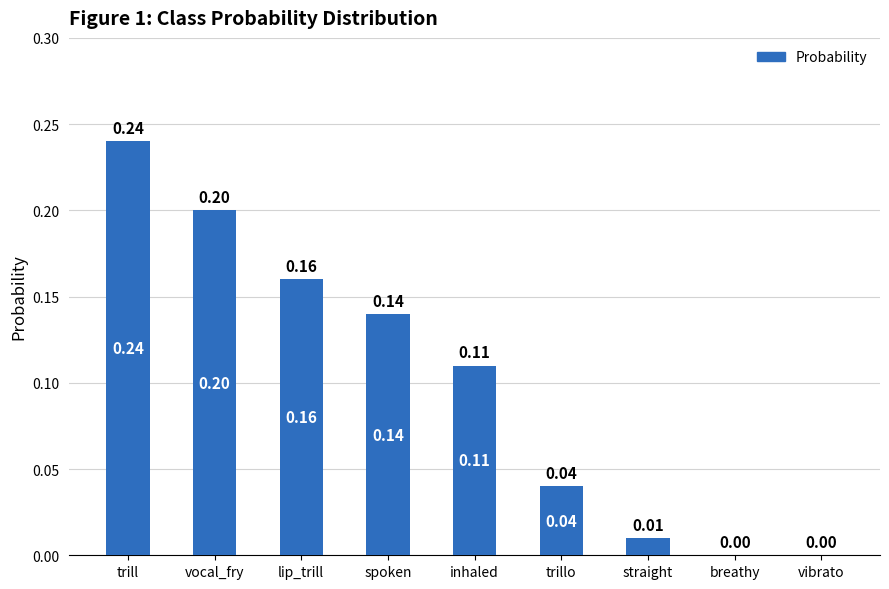

What is the sum of all values?

0.9